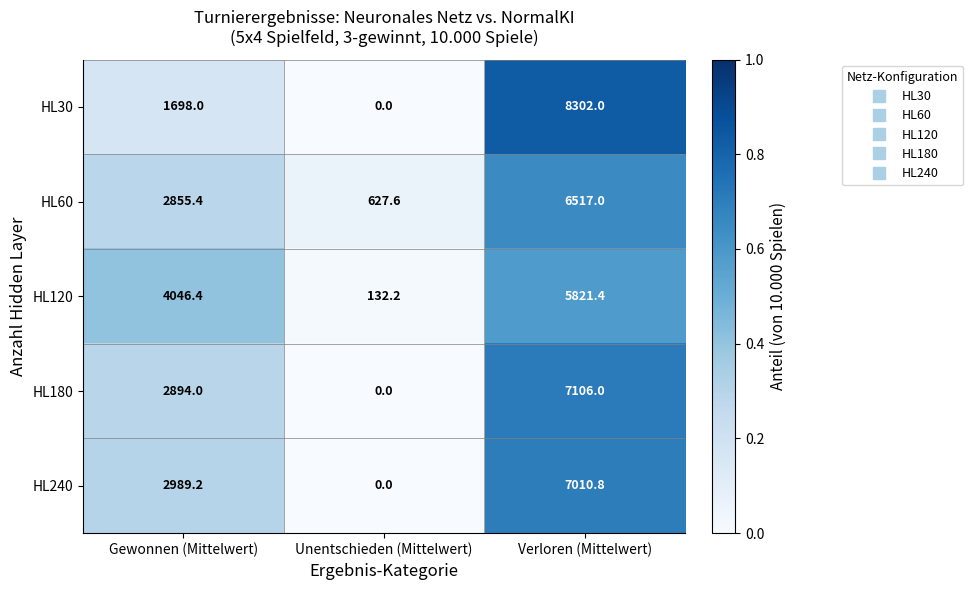

Which series has the largest range (max minus min)?

HL30